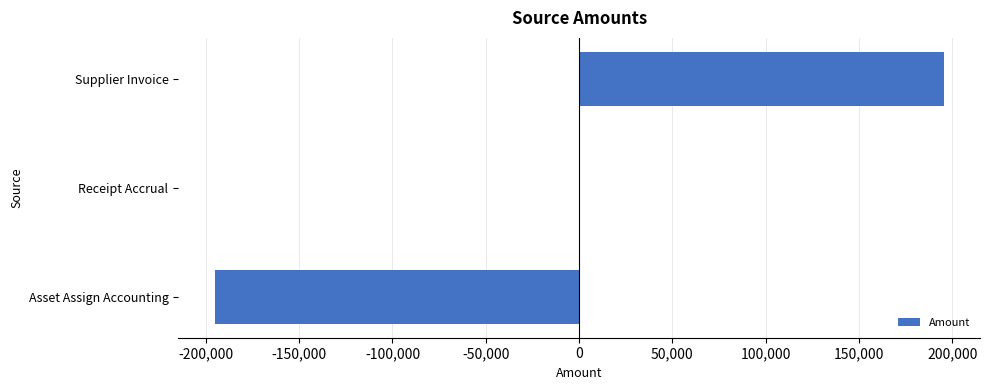

At which category does the chart reach its peak across all series?

Supplier Invoice